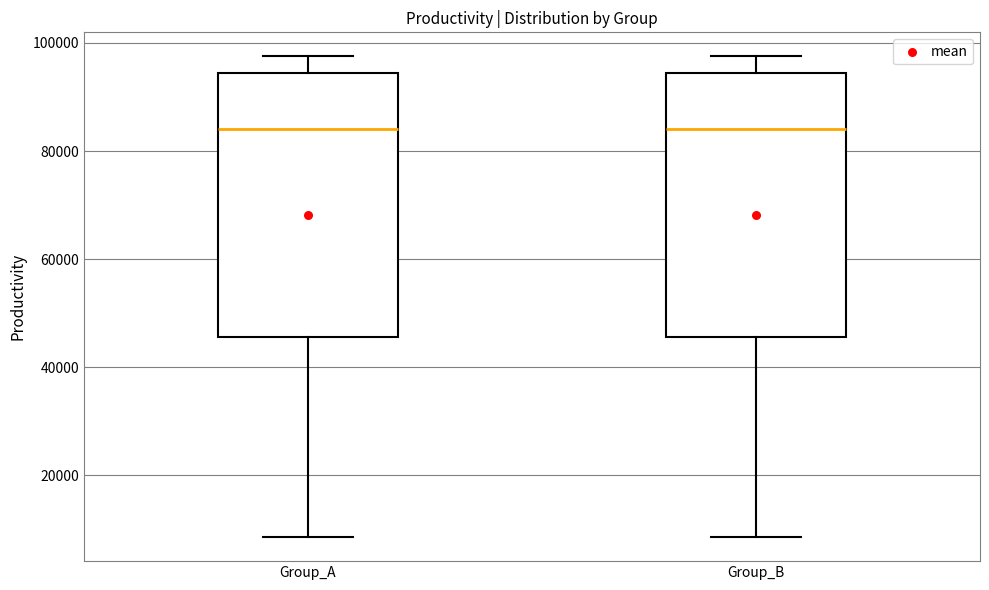

Where does the lower whisker of the box for Group_A end on the y-axis? The values are not printed on the chart, so give them approximately, as read against the axis.

8000